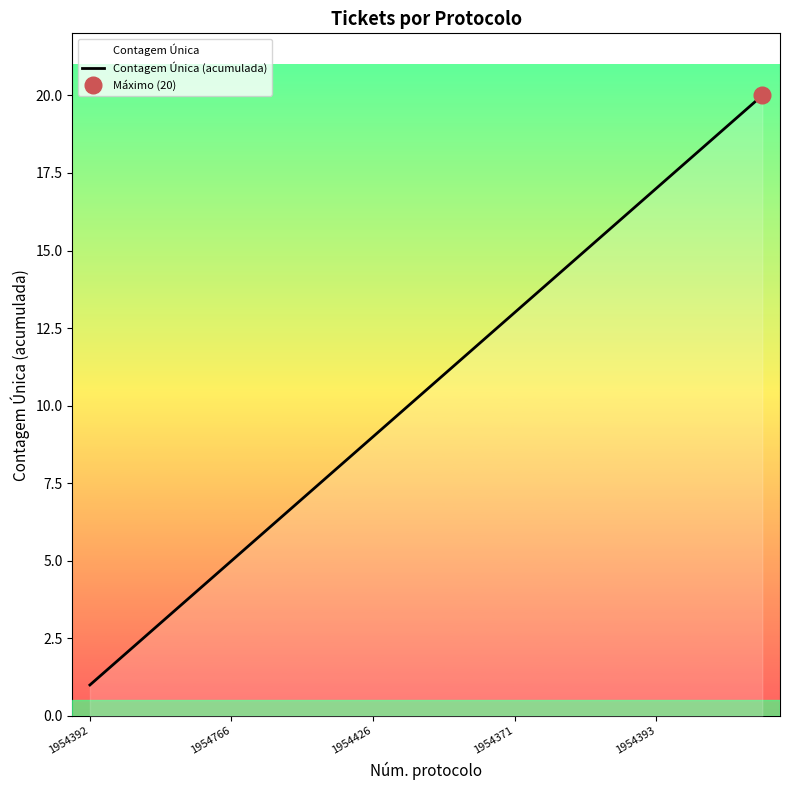

Which category has the lowest value in the Contagem Única (acumulada) series?

1954392